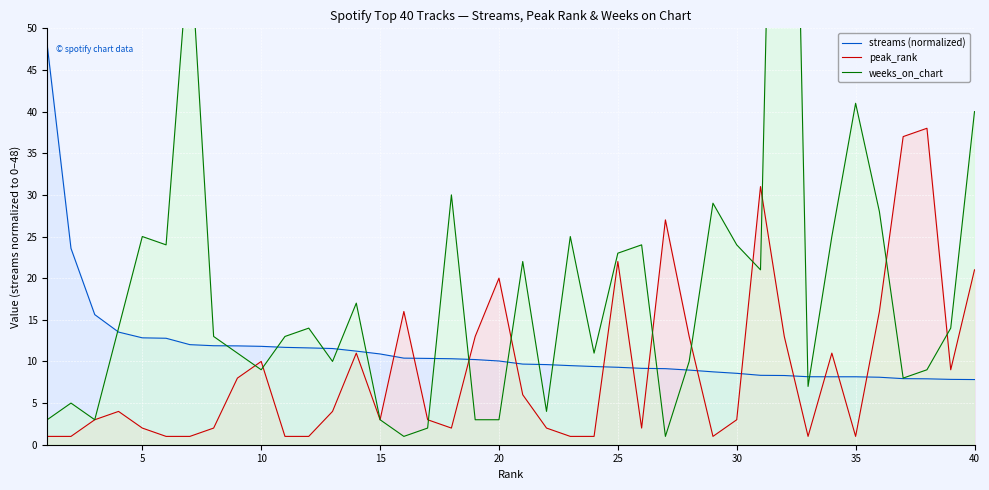

True or false: peak_rank has a value of 16.9 at 10.

False